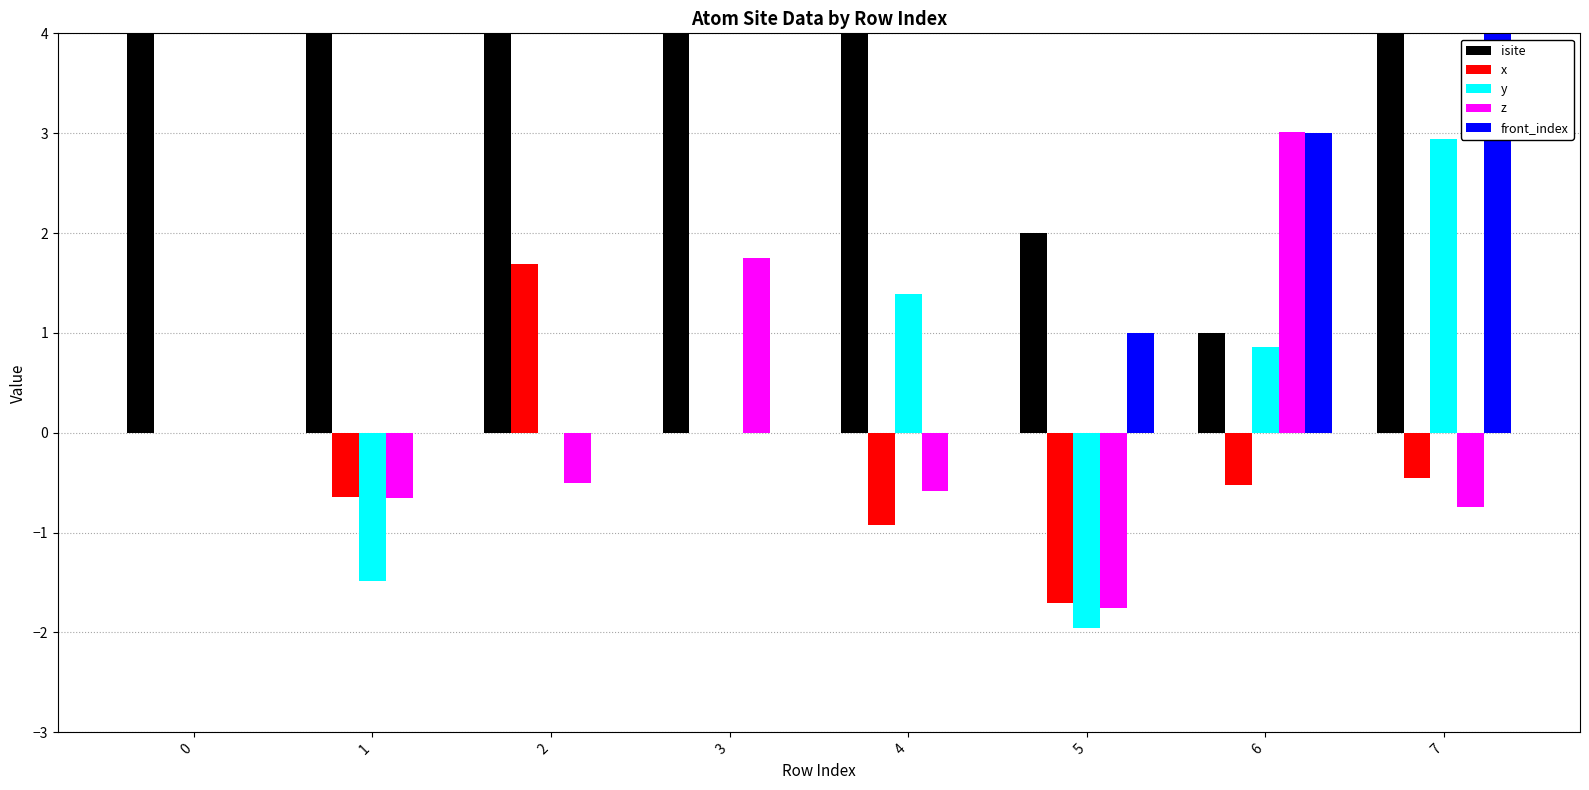

What is the sum of all y values?

1.7